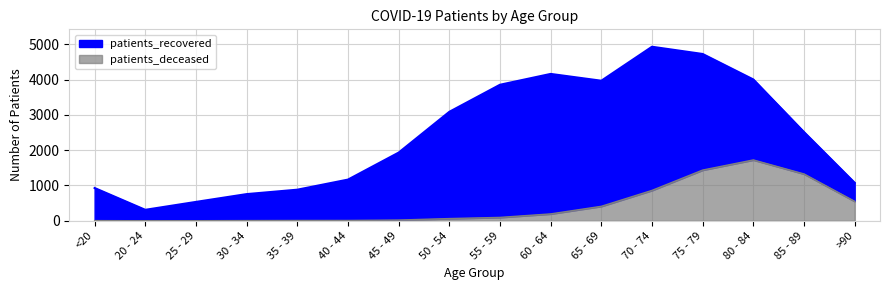

Rank the categories by patients_deceased value from lowest to highest.

20 - 24, 25 - 29, <20, 30 - 34, 35 - 39, 40 - 44, 45 - 49, 50 - 54, 55 - 59, 60 - 64, 65 - 69, >90, 70 - 74, 85 - 89, 75 - 79, 80 - 84